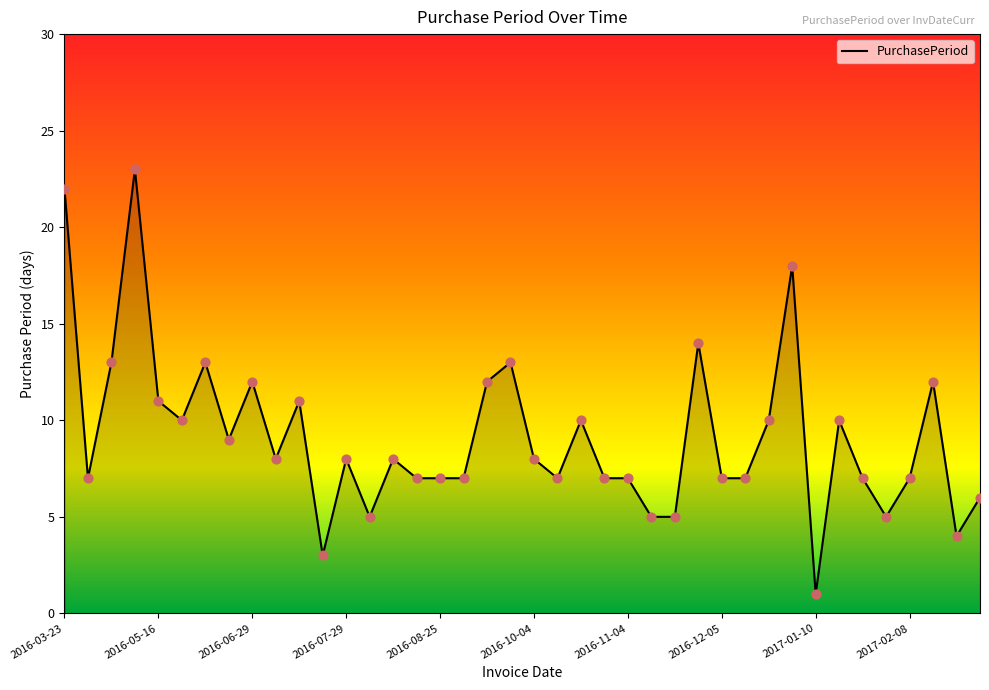

What is the difference between the maximum and minimum values?

22